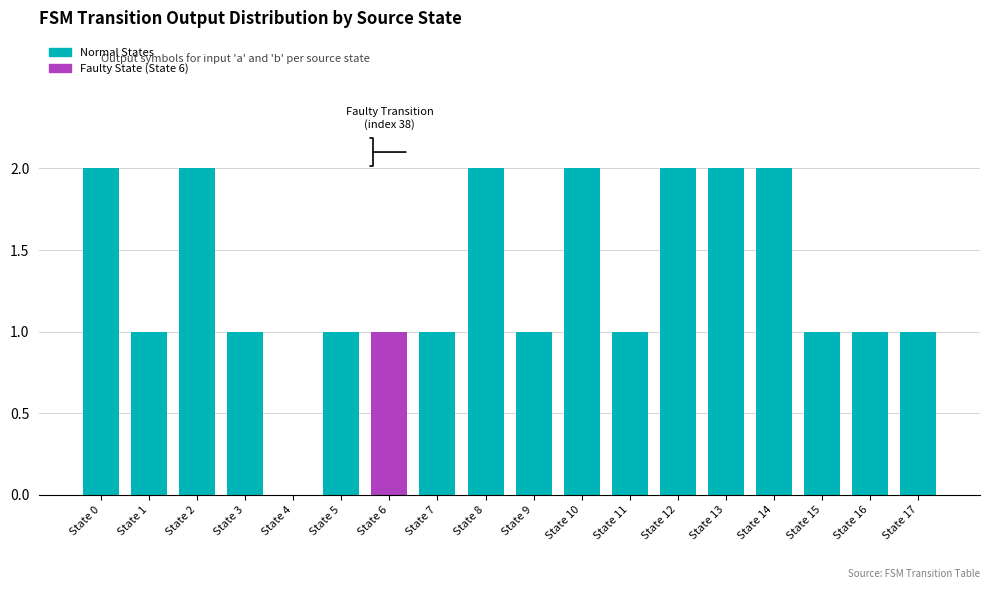

What is the difference between the output_symbol_a+b values at State 13 and State 4?

2